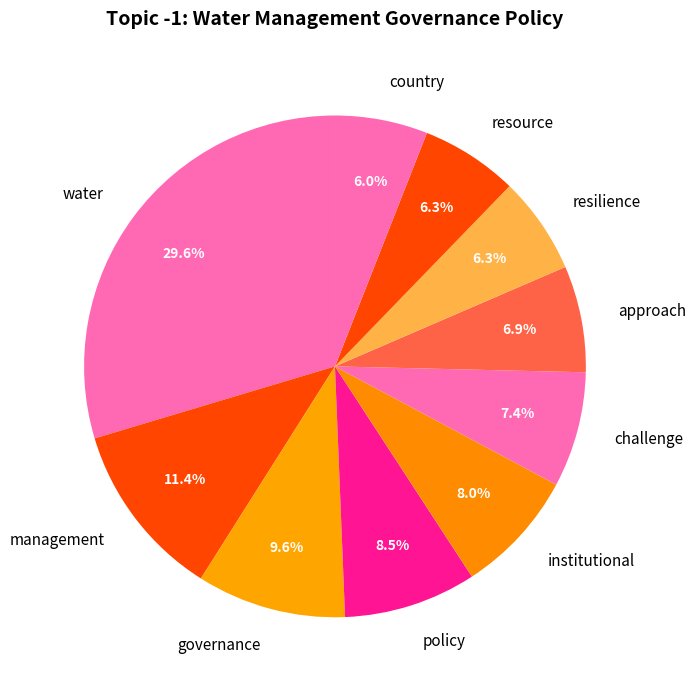

Count the number of slices in the pie.

10